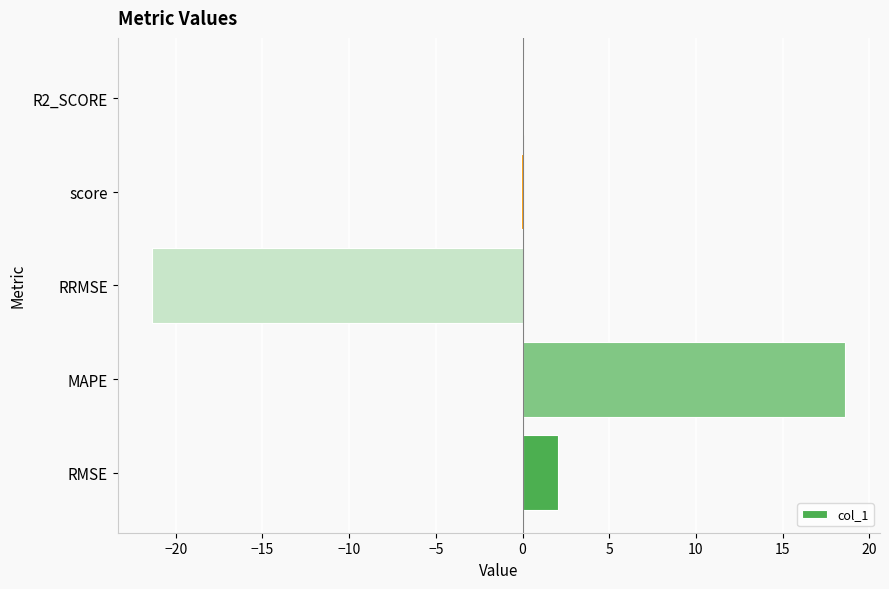

Between score and RRMSE, which is larger?

score